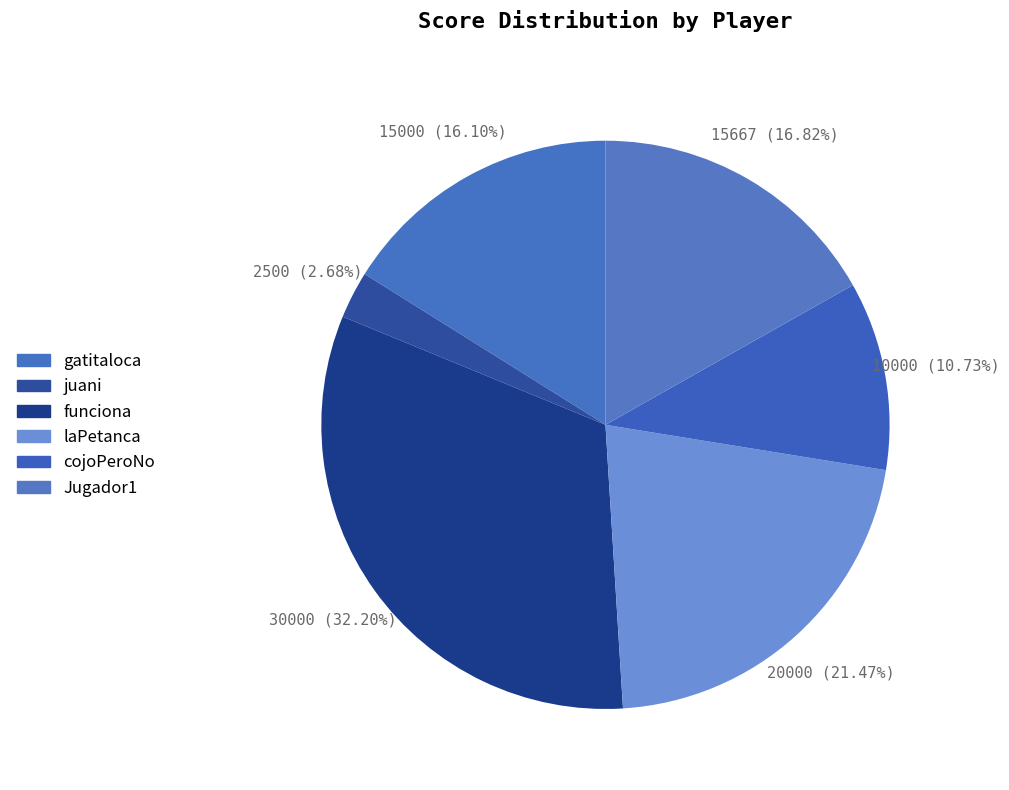

Is there any slice that represents more than half of the pie?

No